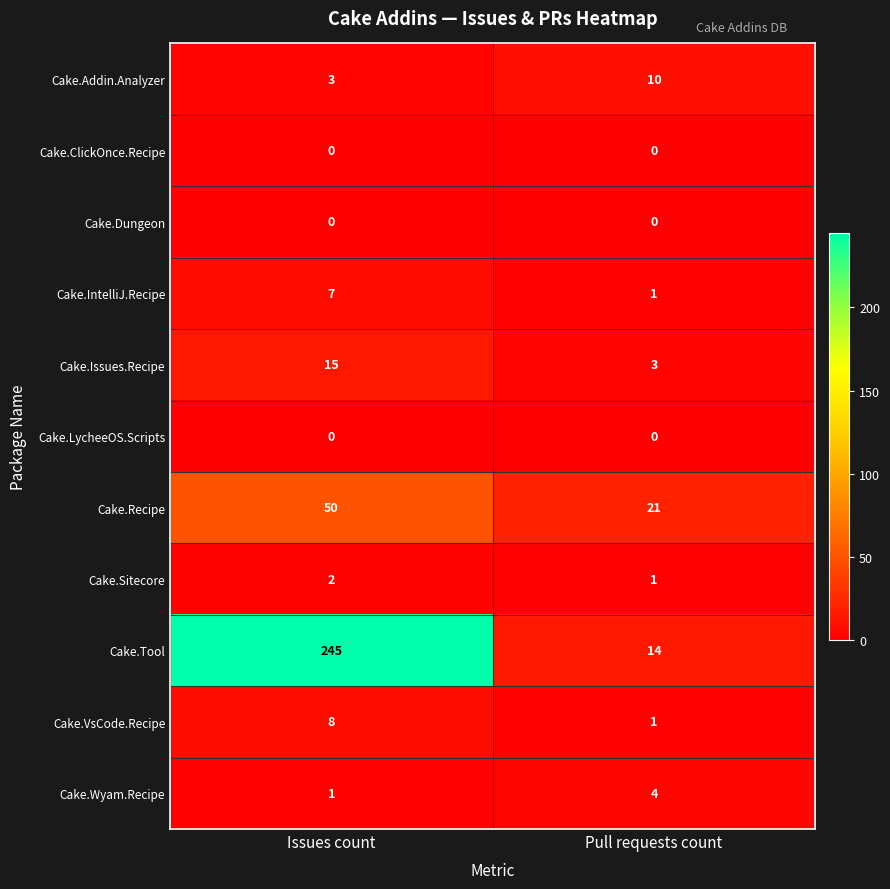

The value of Cake.VsCode.Recipe at Issues count is 8. True or false?

True